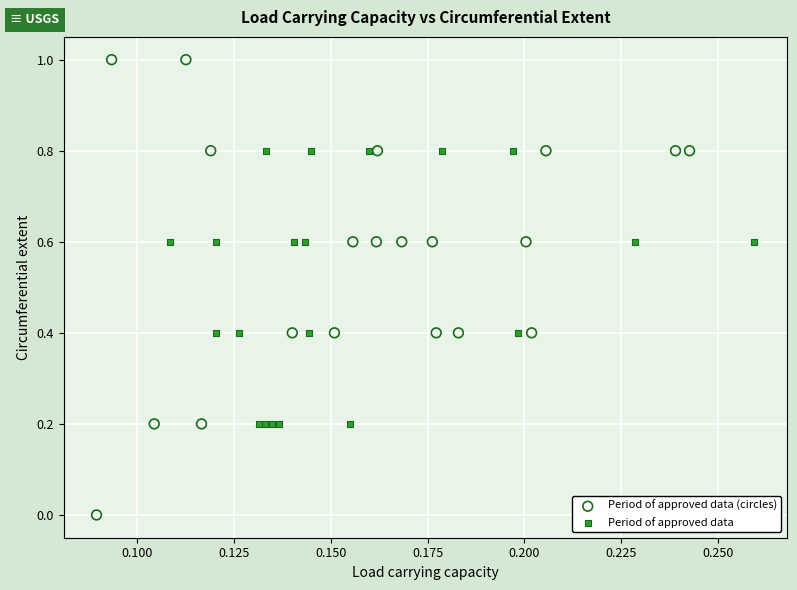

Which series reaches the minimum Y coordinate?

Period of approved data (circles)